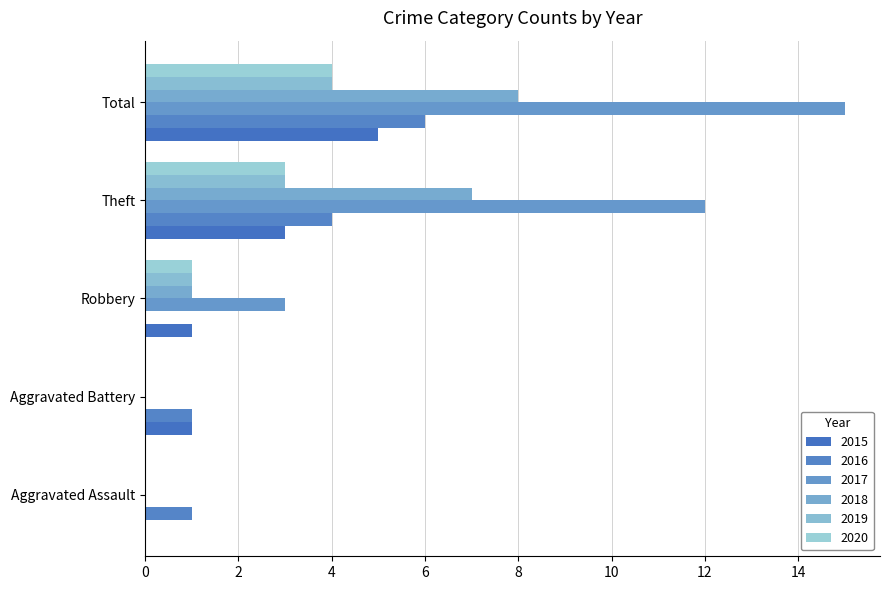

What position from the left is Aggravated Assault?

1